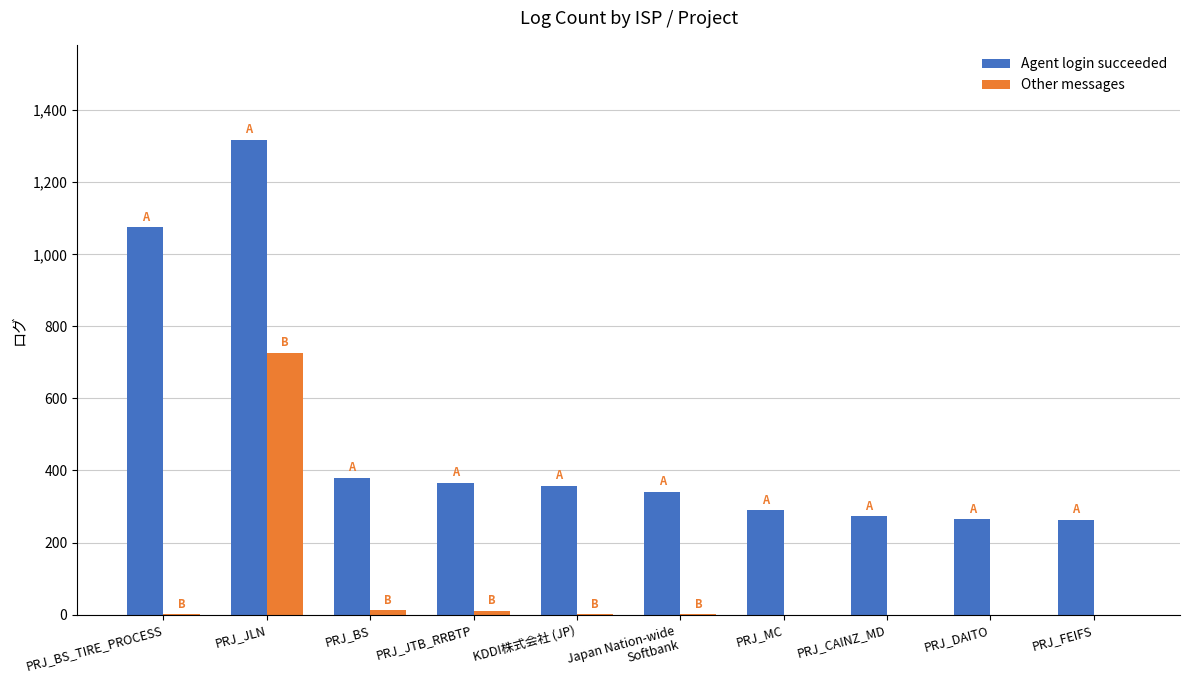

The Other messages series shows -335 at PRJ_FEIFS. True or false?

False